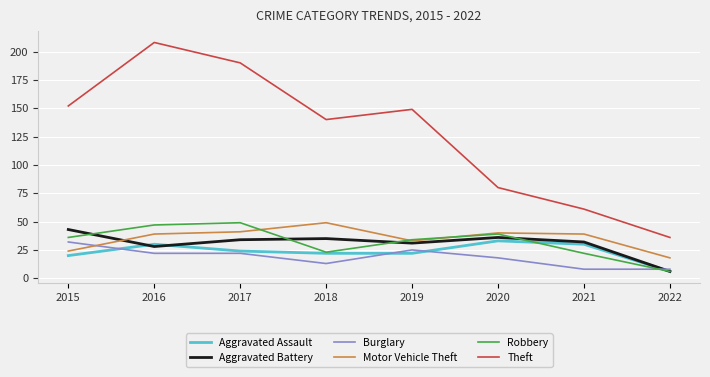

True or false: Aggravated Battery and Theft cross at least once.

False